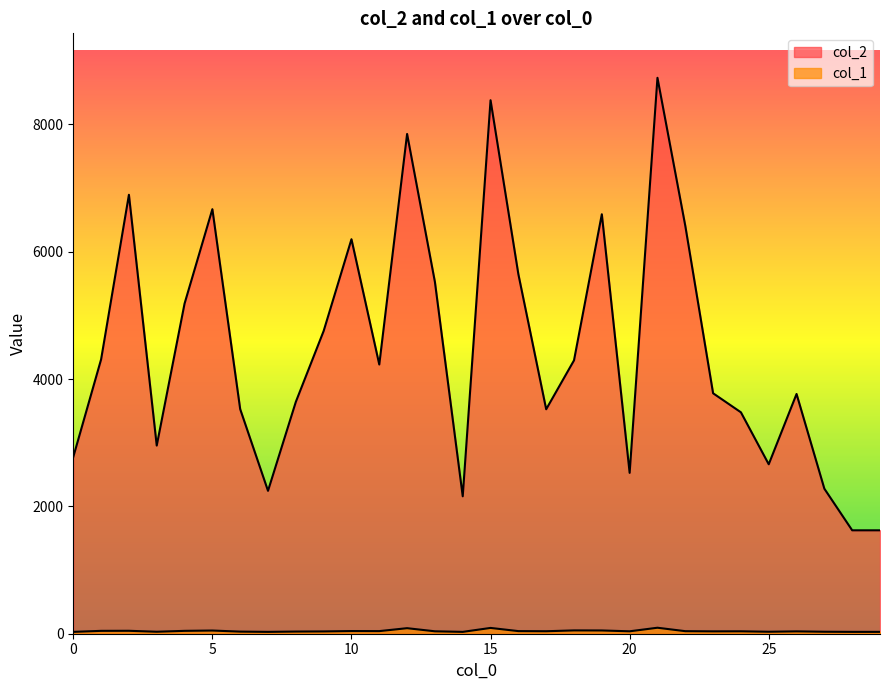

The value of col_2 at 25 is 2661. True or false?

True